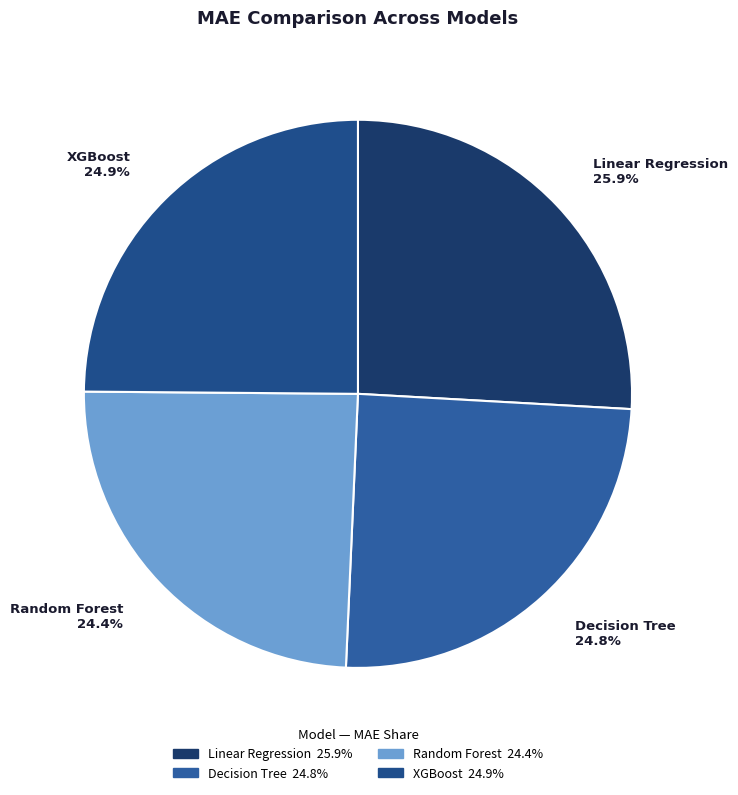

Combined, what portion of the pie is Random Forest and XGBoost?

49.3%